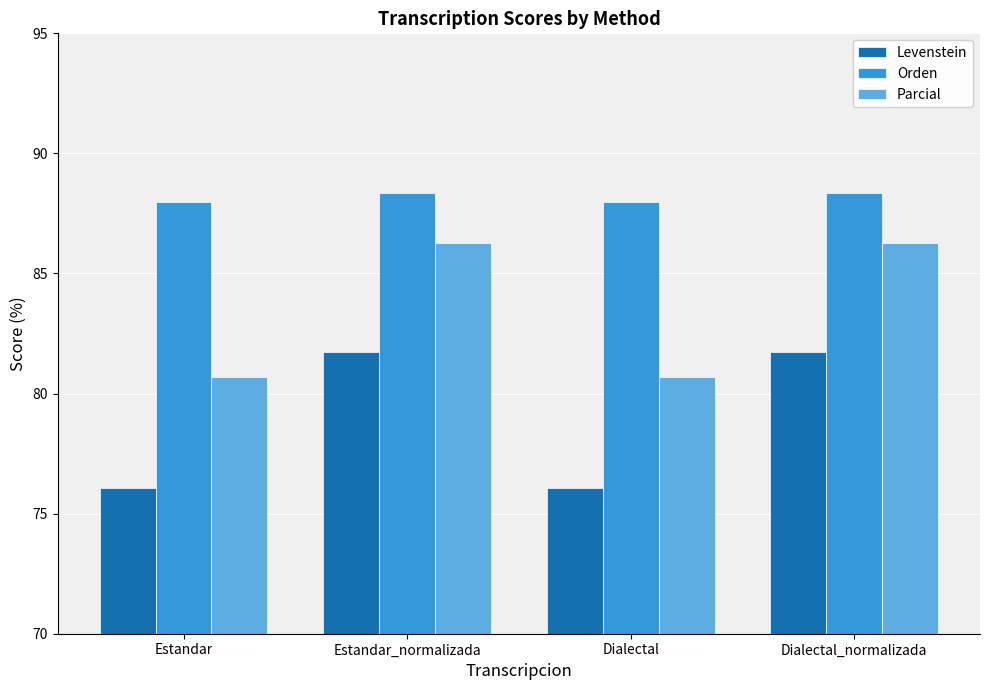

How many values in the Levenstein series exceed 81?

2